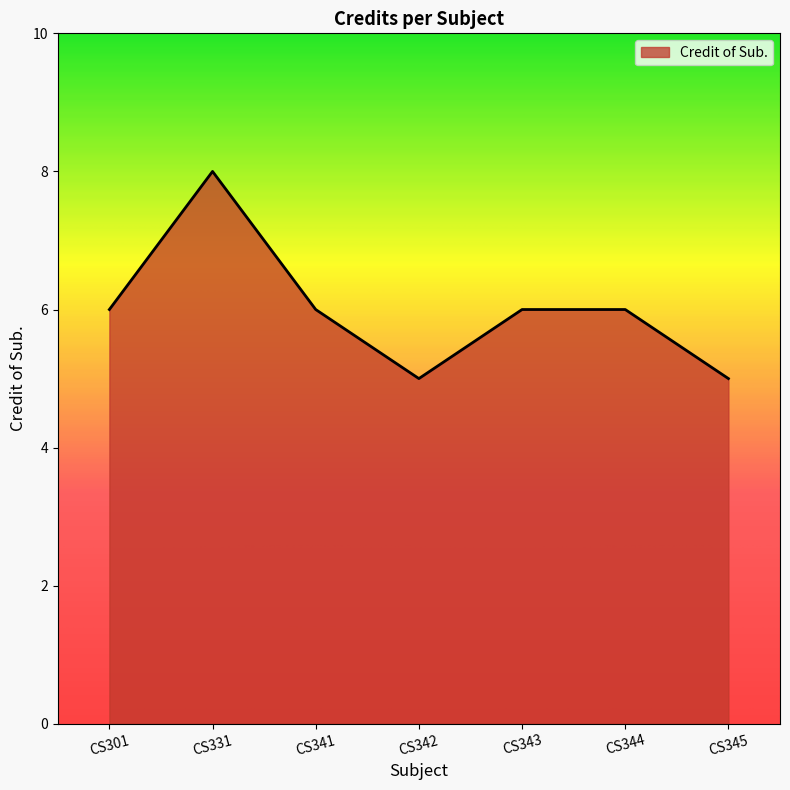

What is the difference between the second highest and second lowest values?

1